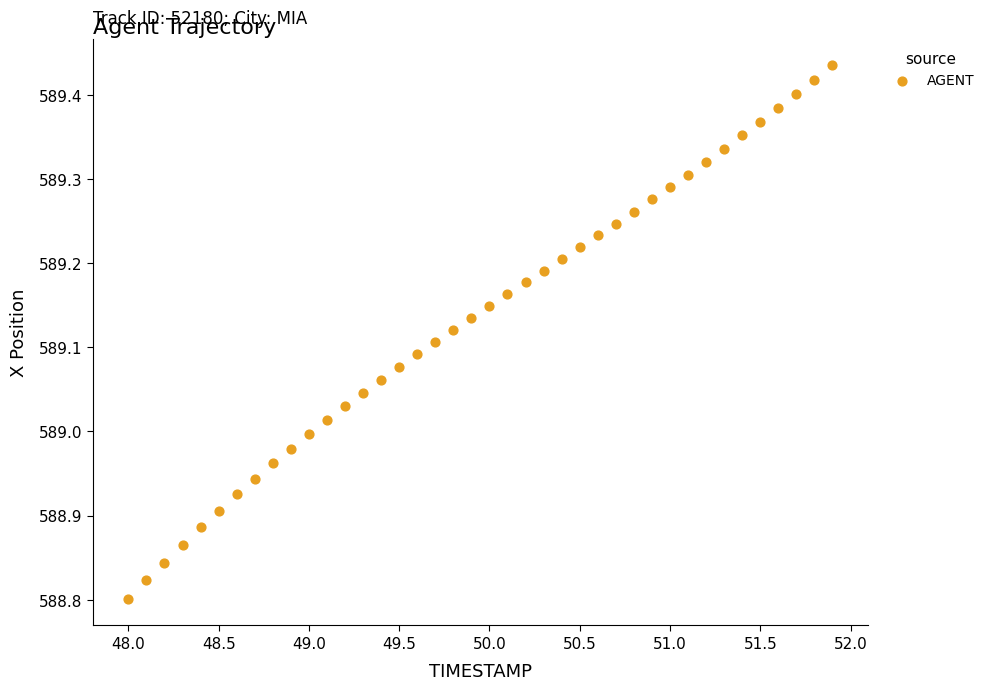

What is the range of Y values (max minus min)?

0.6